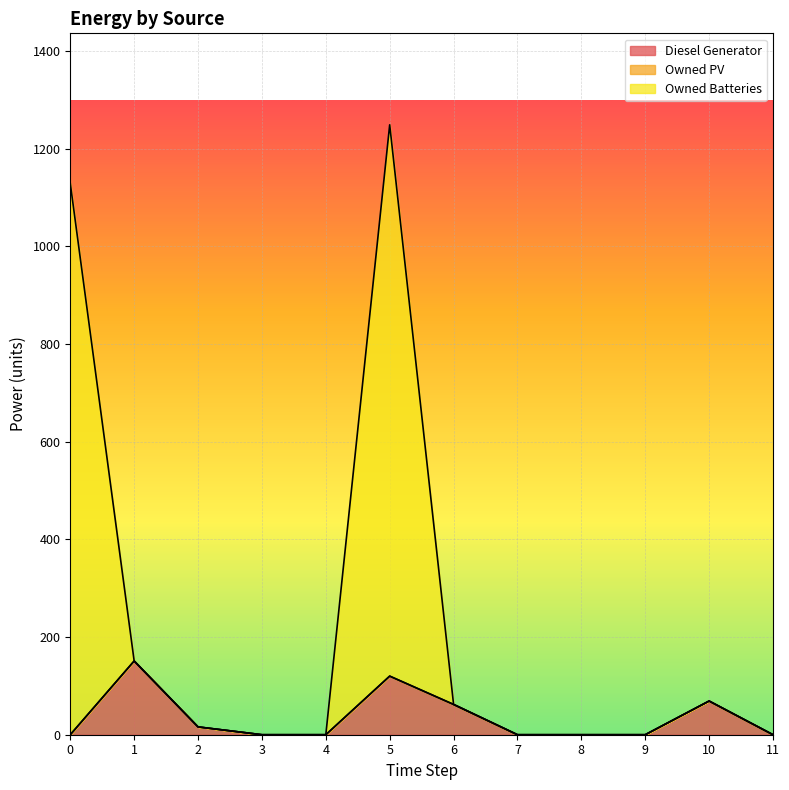

True or false: Owned Batteries has a value of -811 at 3.

False